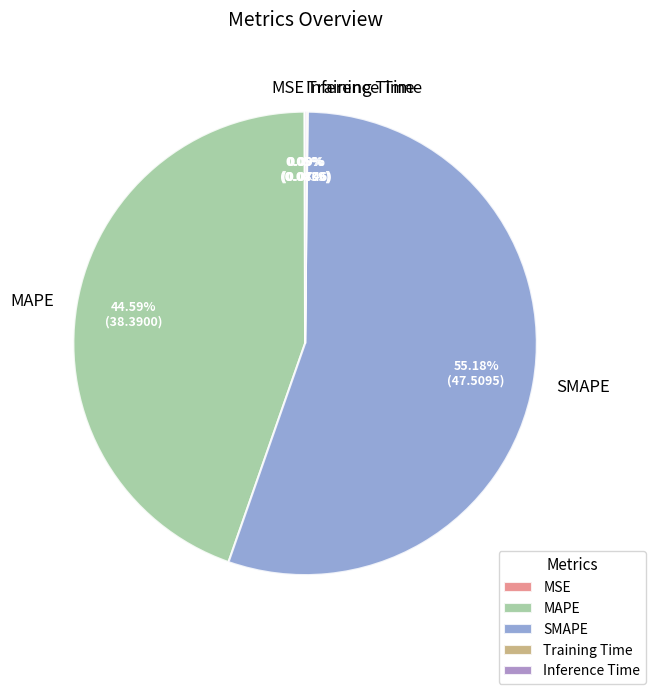

Between MAPE and SMAPE, which is larger?

SMAPE